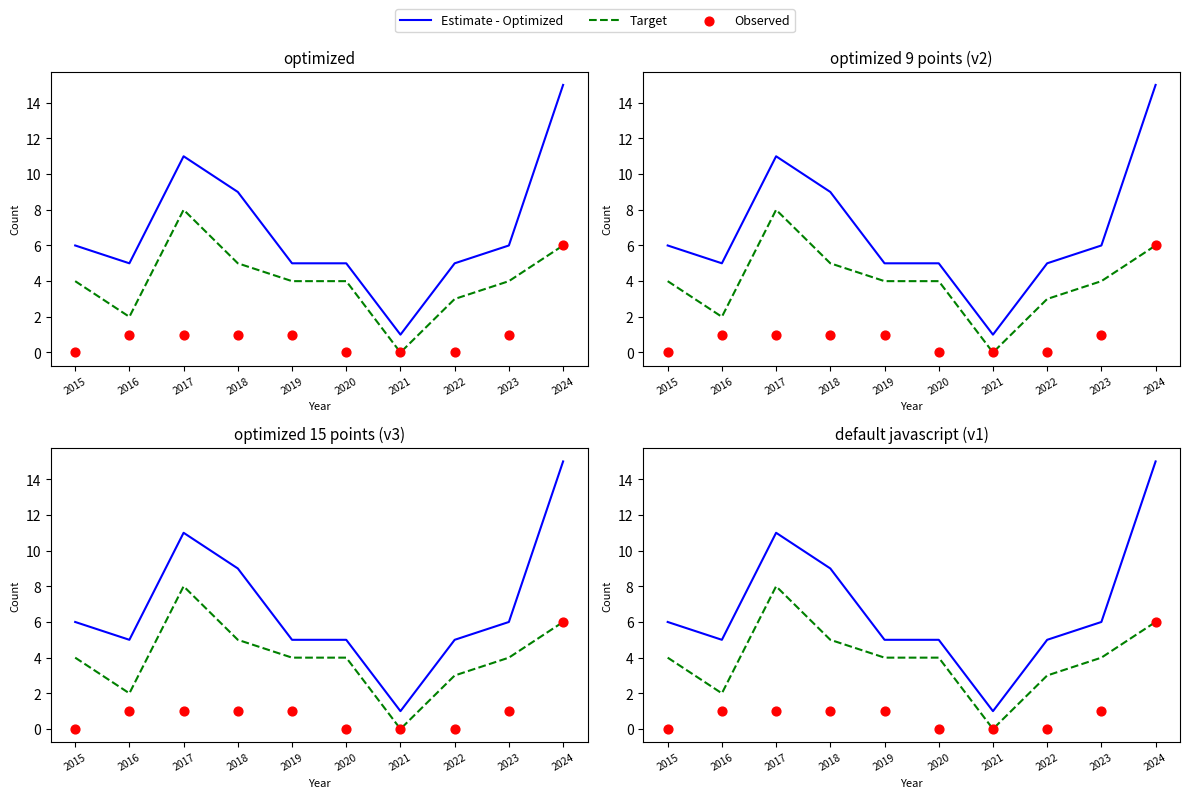

Which series reaches the minimum Y coordinate?

Target